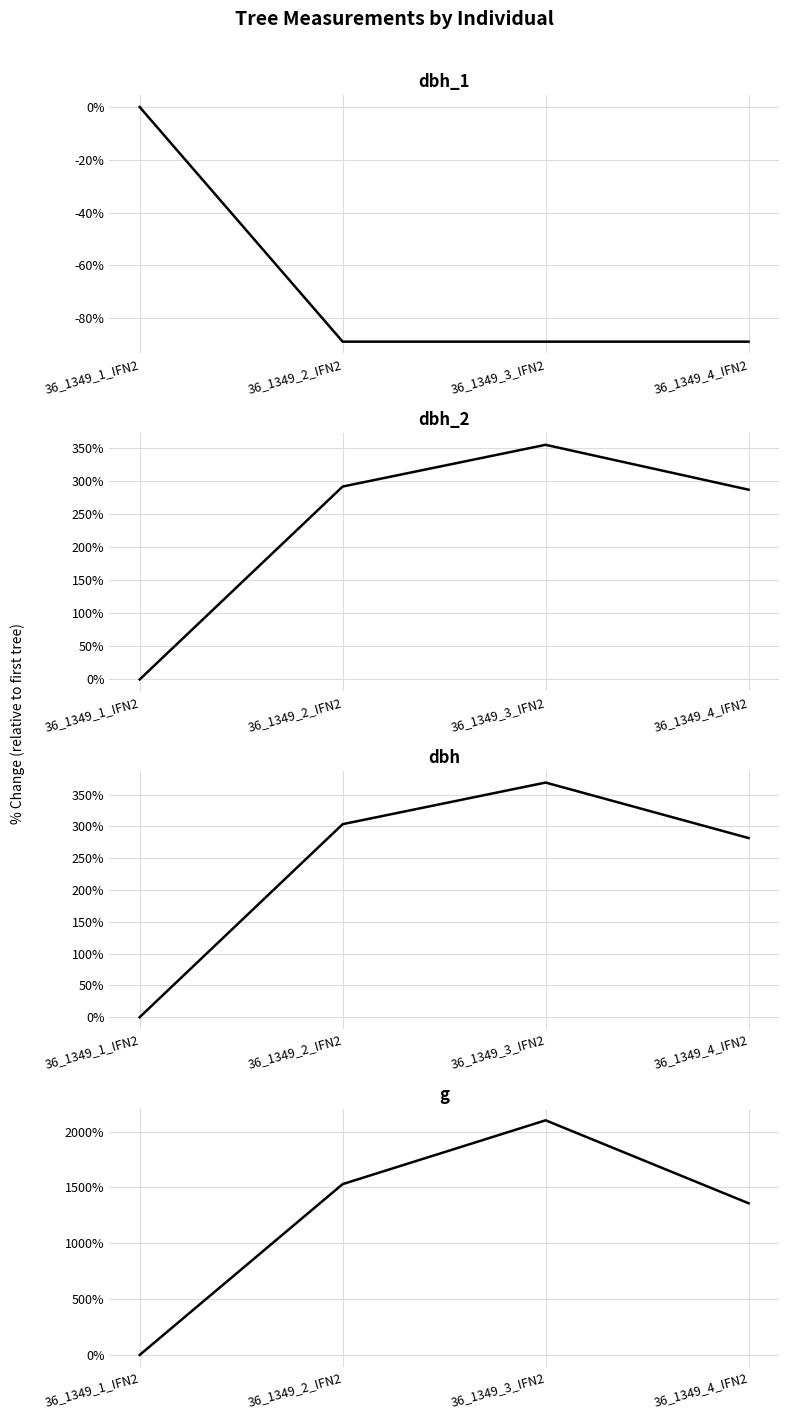

True or false: dbh has more than 0 points higher than both neighbors.

True